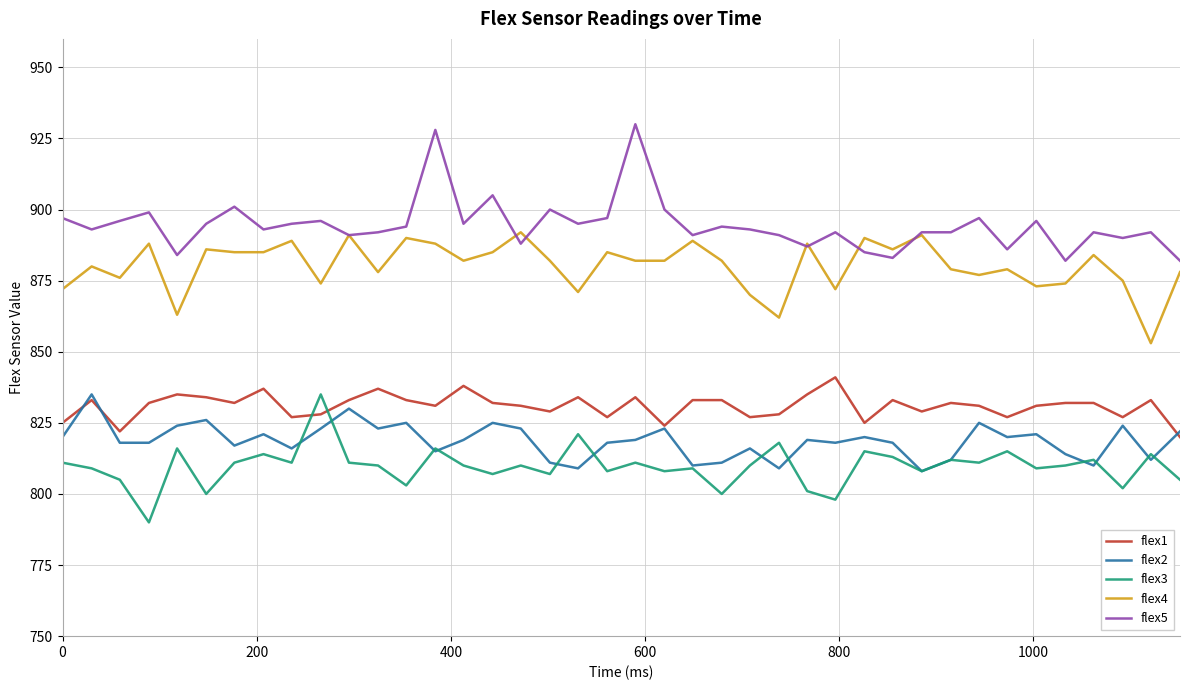

What are all the series names shown in the legend?

flex1, flex2, flex3, flex4, flex5